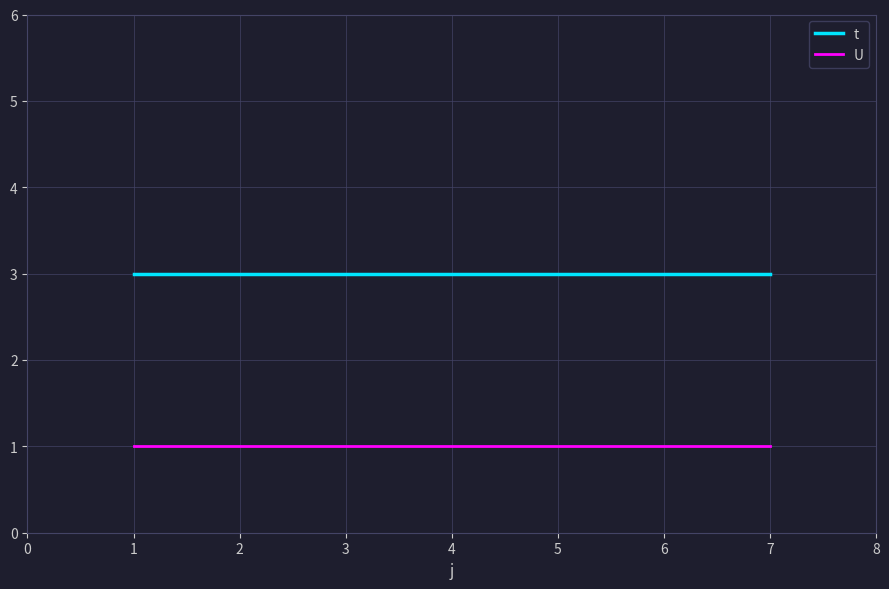

Is it true that t equals 3 at 4?

True